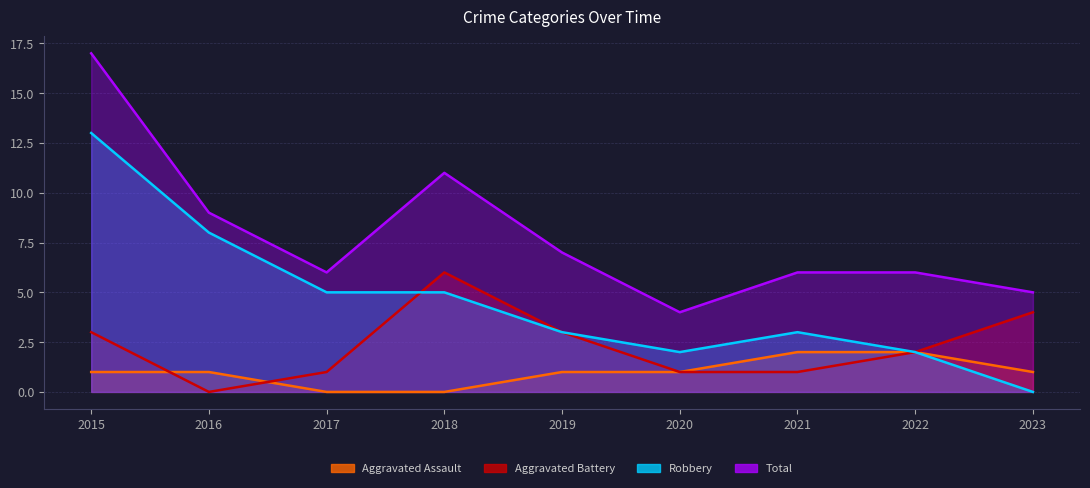

At 2015, list the series in order from smallest to largest.

Aggravated Assault, Aggravated Battery, Robbery, Total